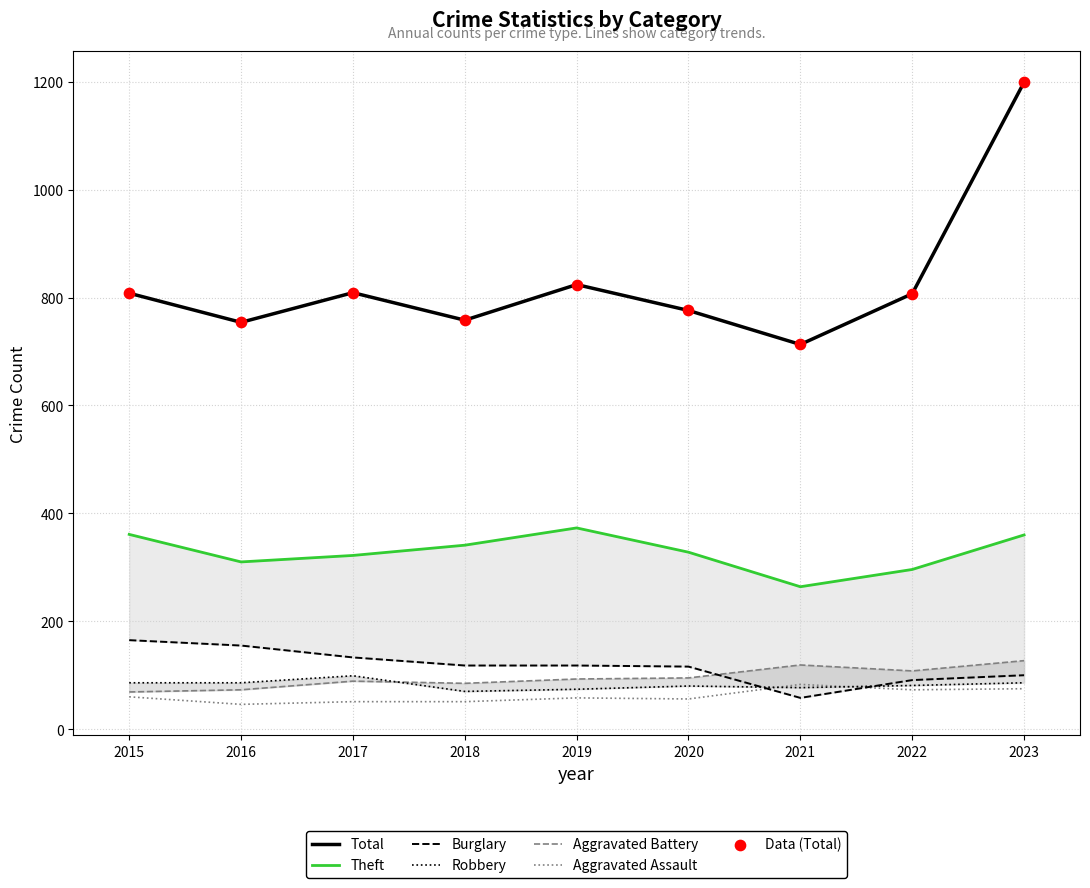

What are all the series names shown in the legend?

Aggravated Assault, Aggravated Battery, Burglary, Robbery, Theft, Total